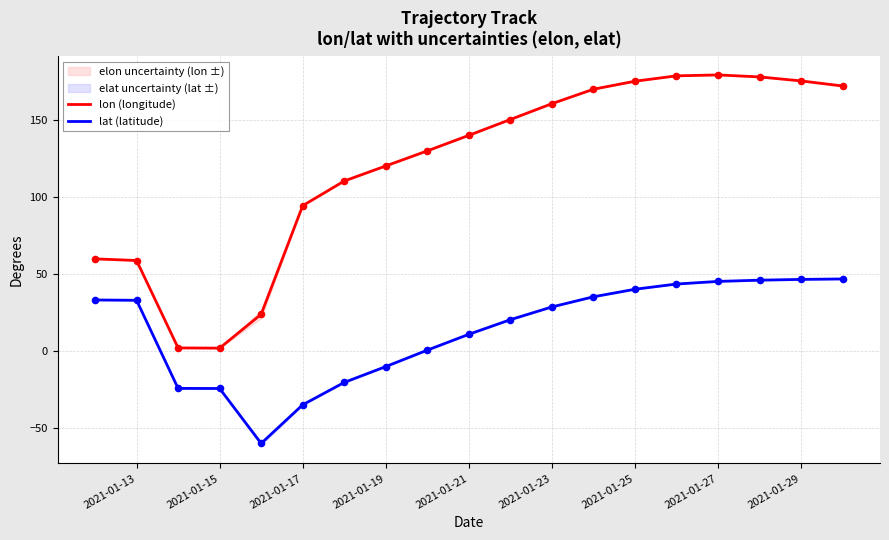

Which series has the largest total across all categories?

lon (longitude)